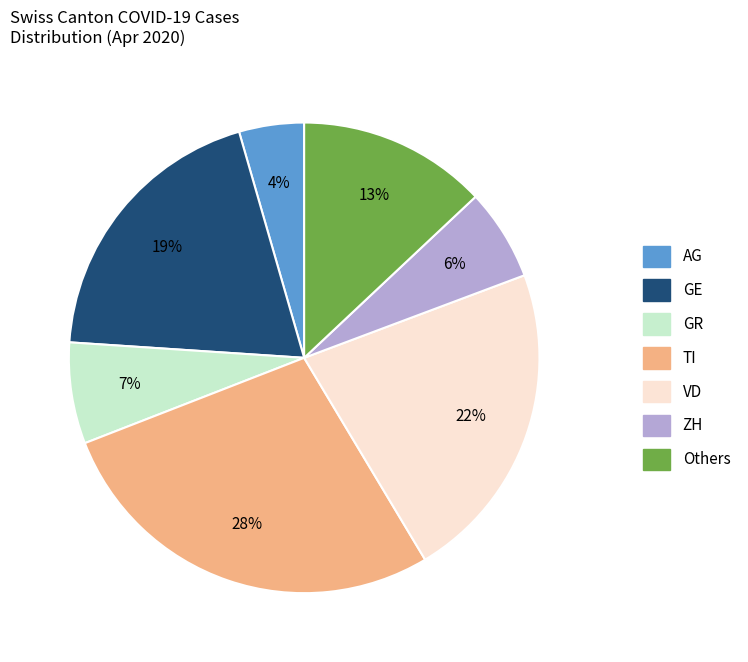

Is there any slice that represents more than half of the pie?

No